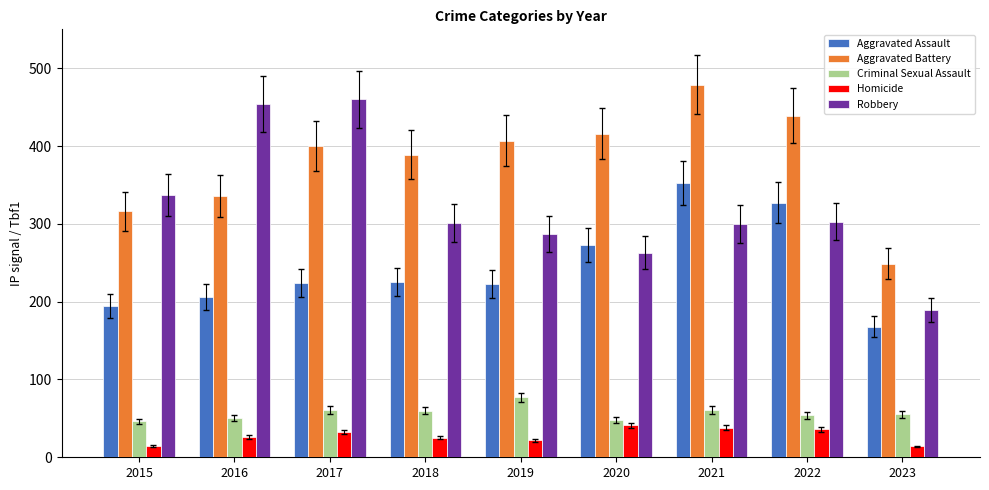

At which category is the sum across all series the highest?

2021